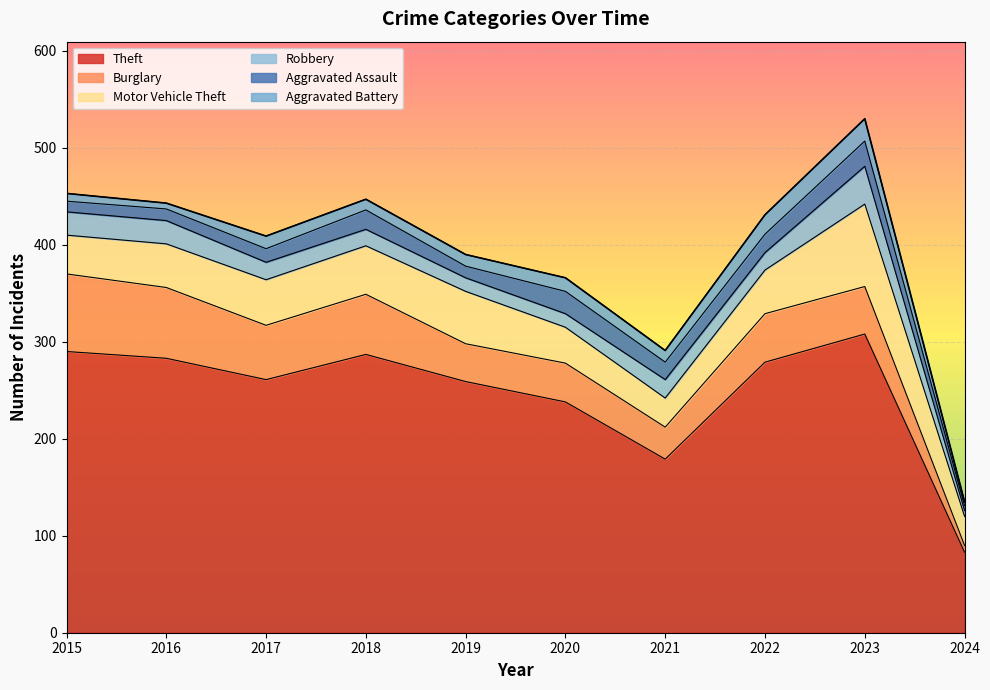

Does the chart display data point markers on the line(s)?

No